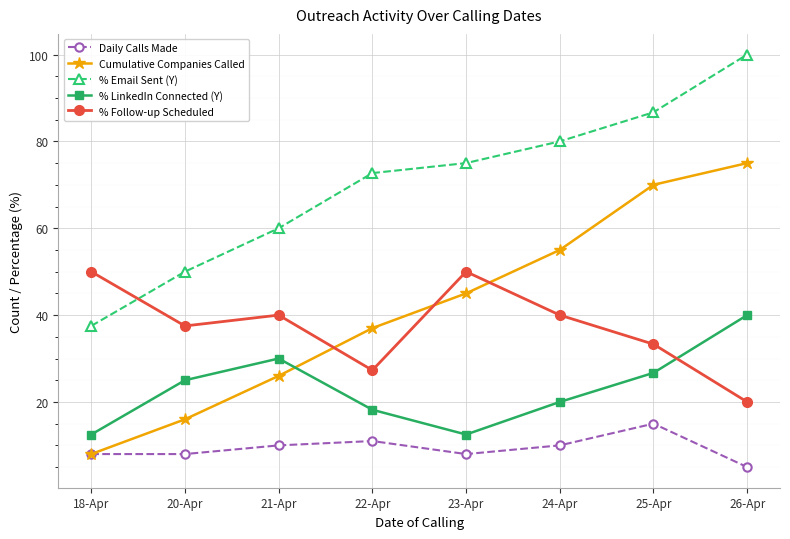

How many lines are shown in the chart?

5